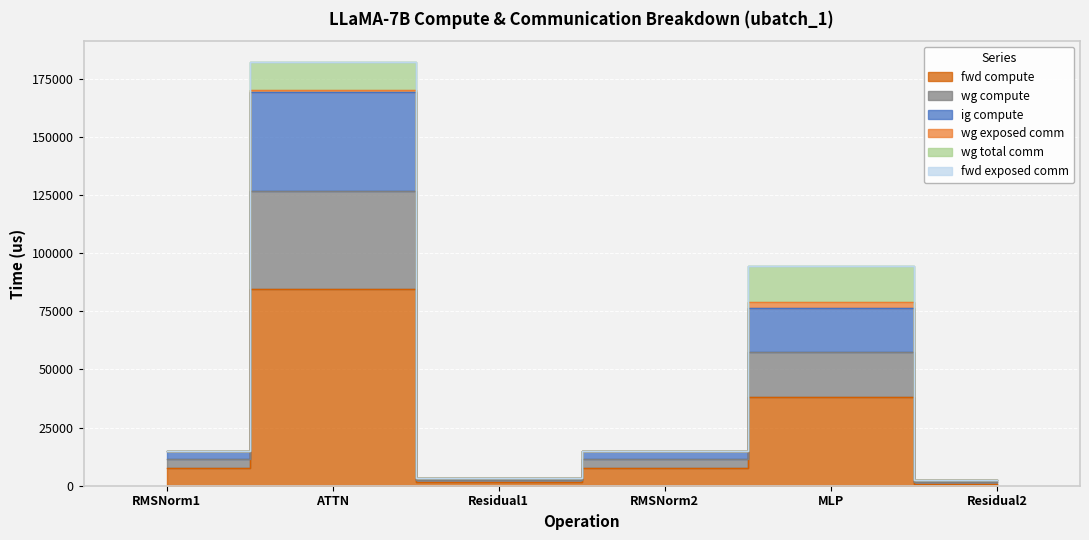

At which category is the sum across all series the highest?

ATTN